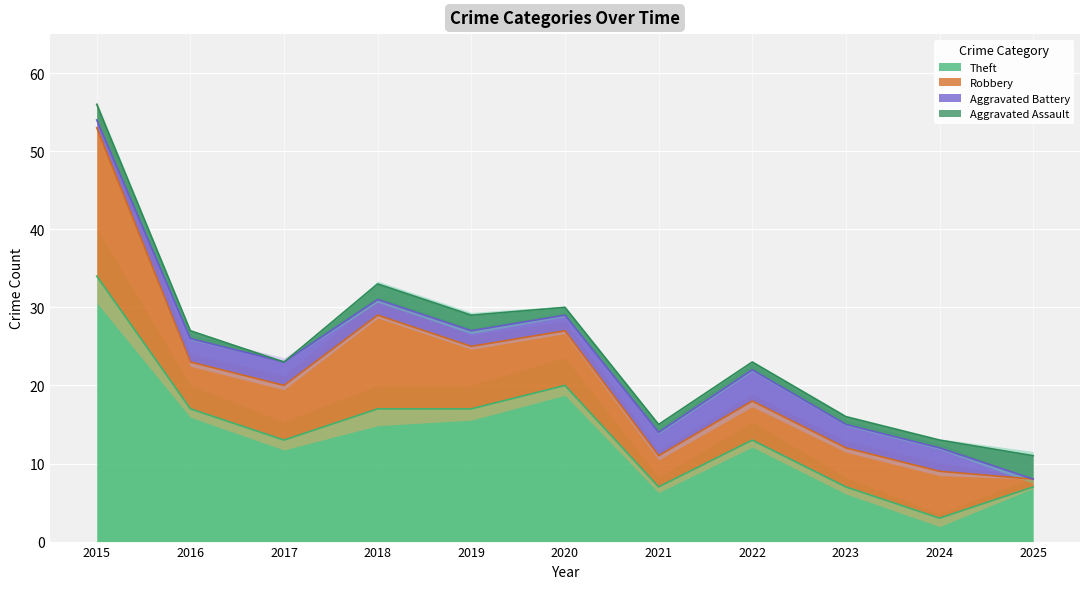

True or false: Robbery and Theft intersect in this chart.

True